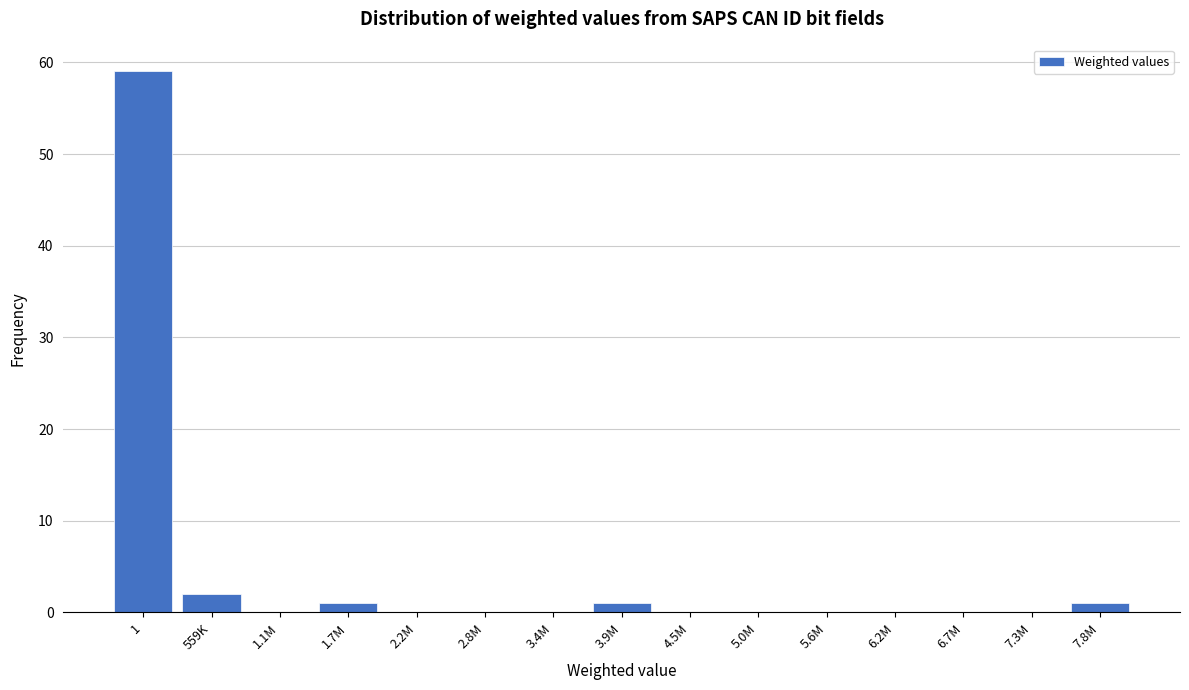

Reading left to right, extract all data points from this chart.

1=59	559K=2	1.1M=0	1.7M=1	2.2M=0	2.8M=0	3.4M=0	3.9M=1	4.5M=0	5.0M=0	5.6M=0	6.2M=0	6.7M=0	7.3M=0	7.8M=1